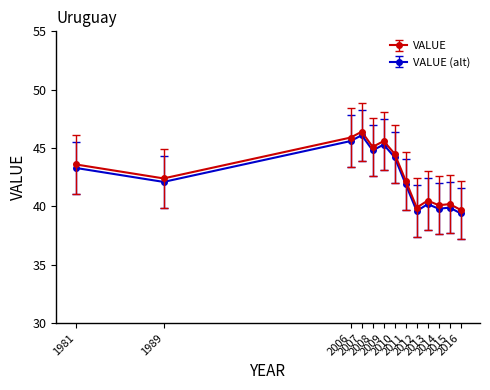

True or false: VALUE and VALUE (alt) cross at least once.

False